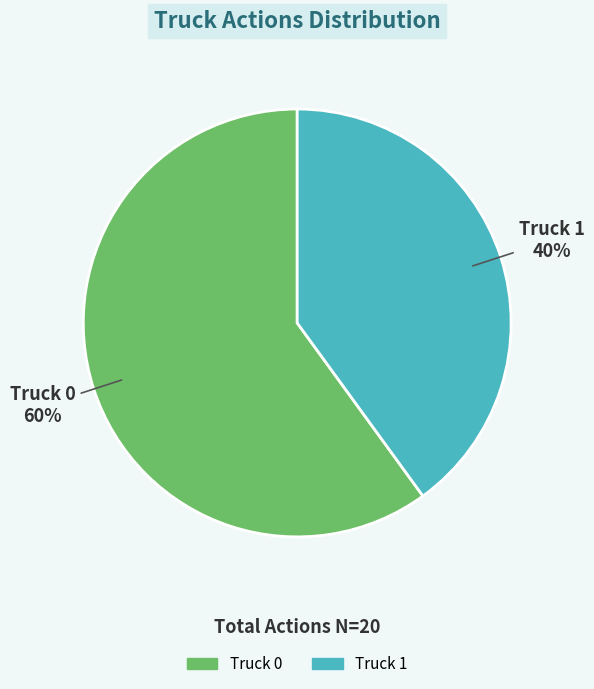

How many segments does this pie chart have?

2